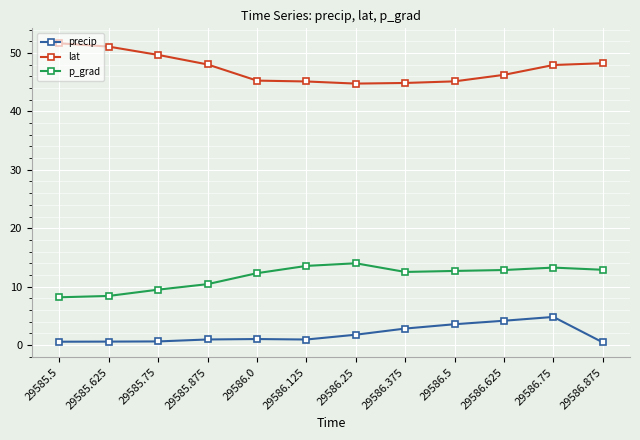

What position from the right is 29586.75?

2